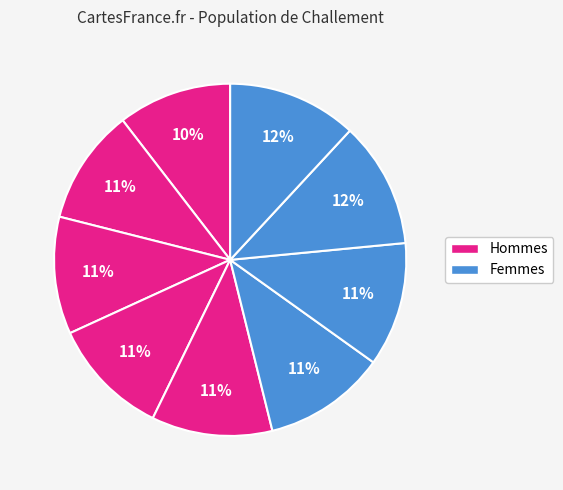

How many segments does this pie chart have?

9